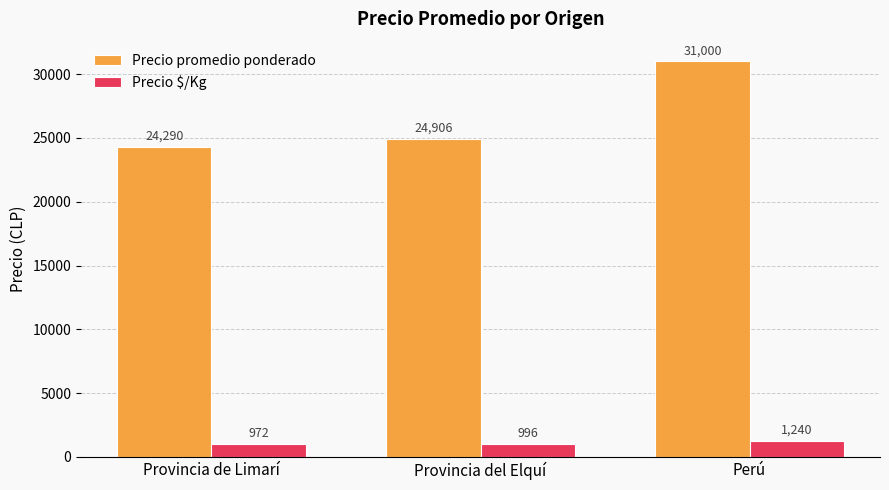

What is the value of the Precio promedio ponderado bar at the 1st from the left?

24290.0